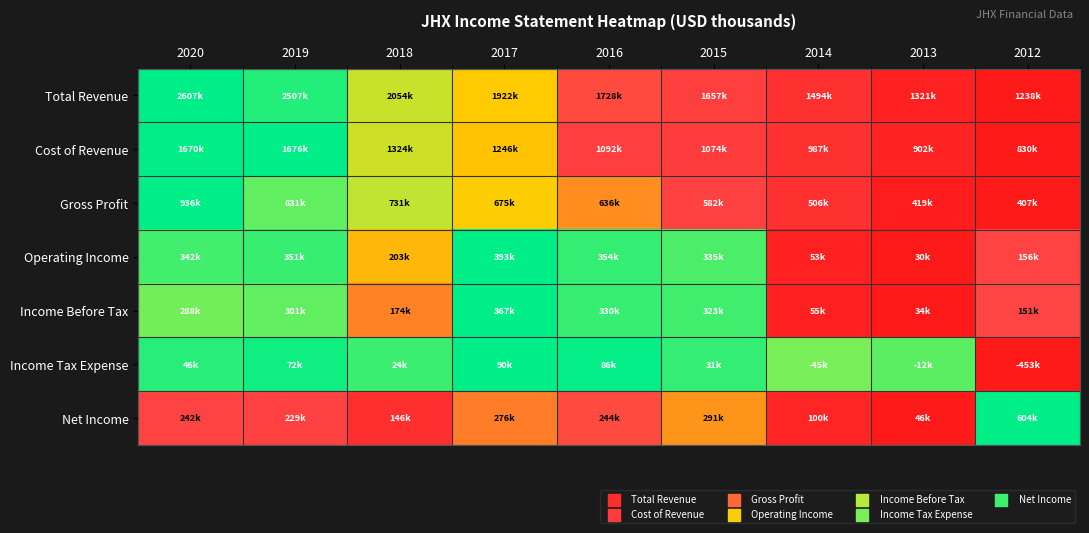

Which series has the largest range (max minus min)?

Total Revenue